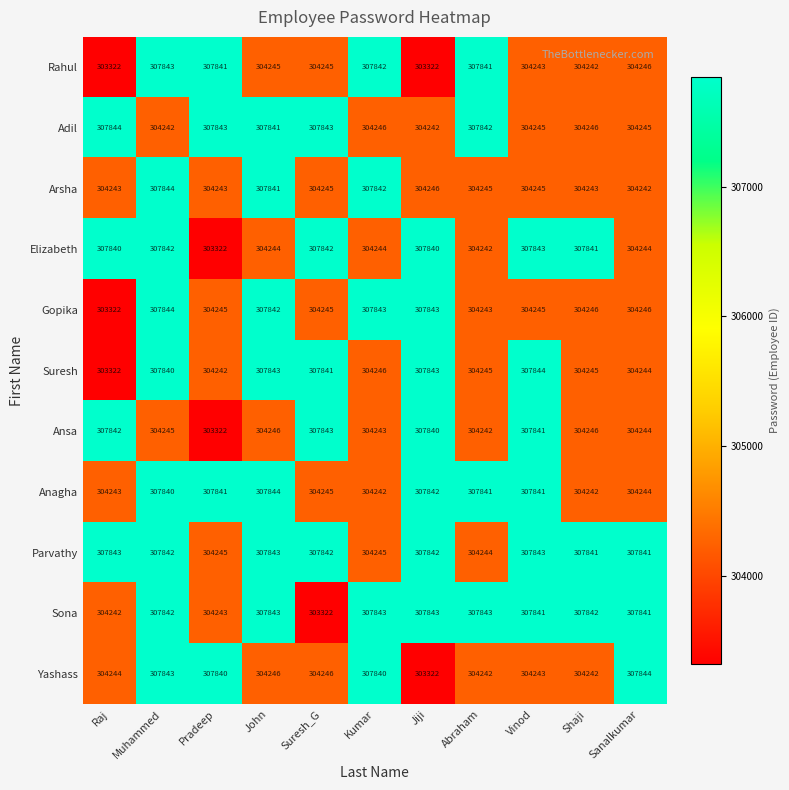

Which series changed the most between Raj and John?

Suresh